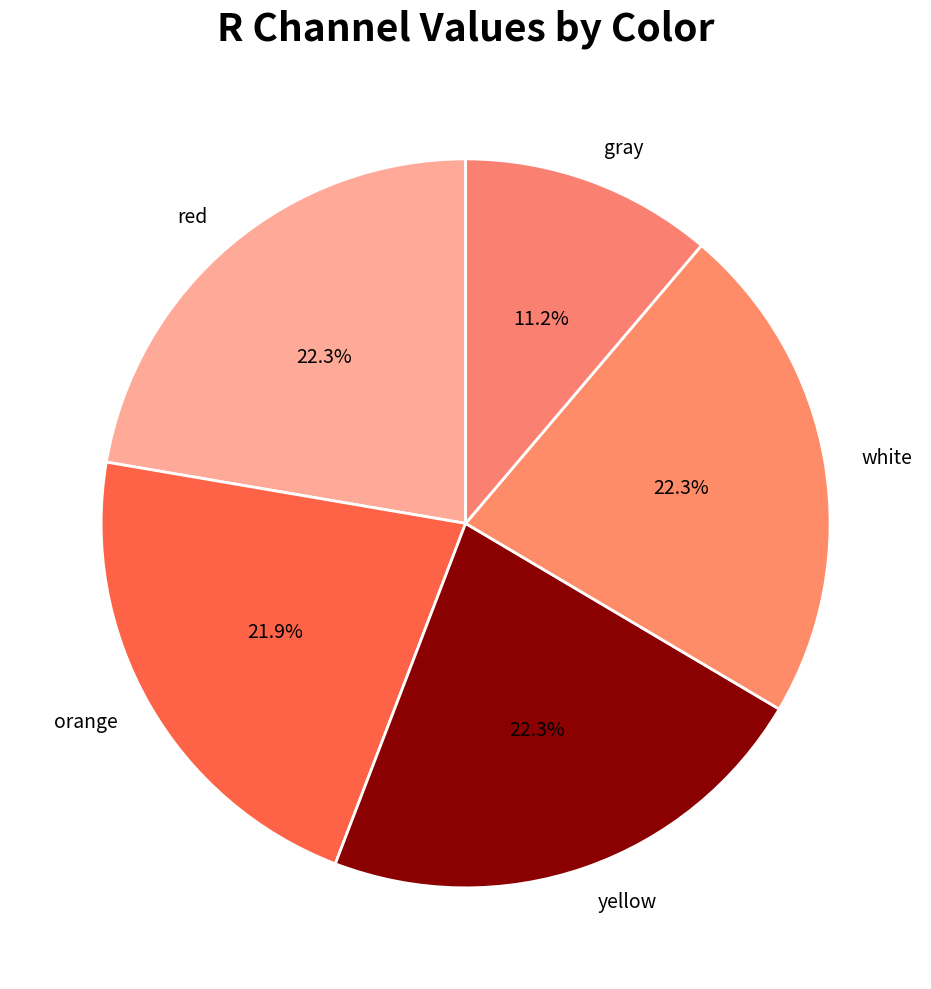

Combined, do yellow and gray account for over 50%?

No